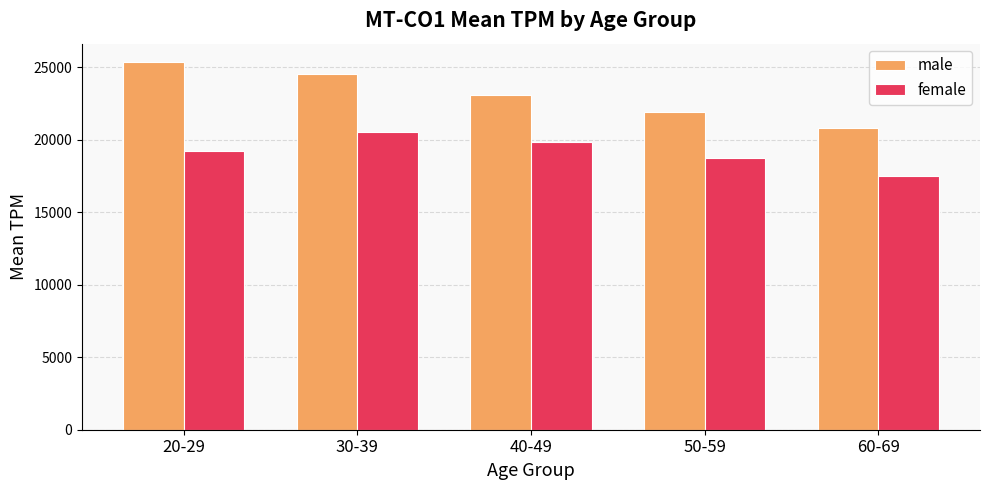

Reading left to right, extract all data points from this chart.

male: 25345.2	24500.0	23100.0	21900.0	20800.0
female: 19220.0	20500.0	19800.0	18700.0	17500.0